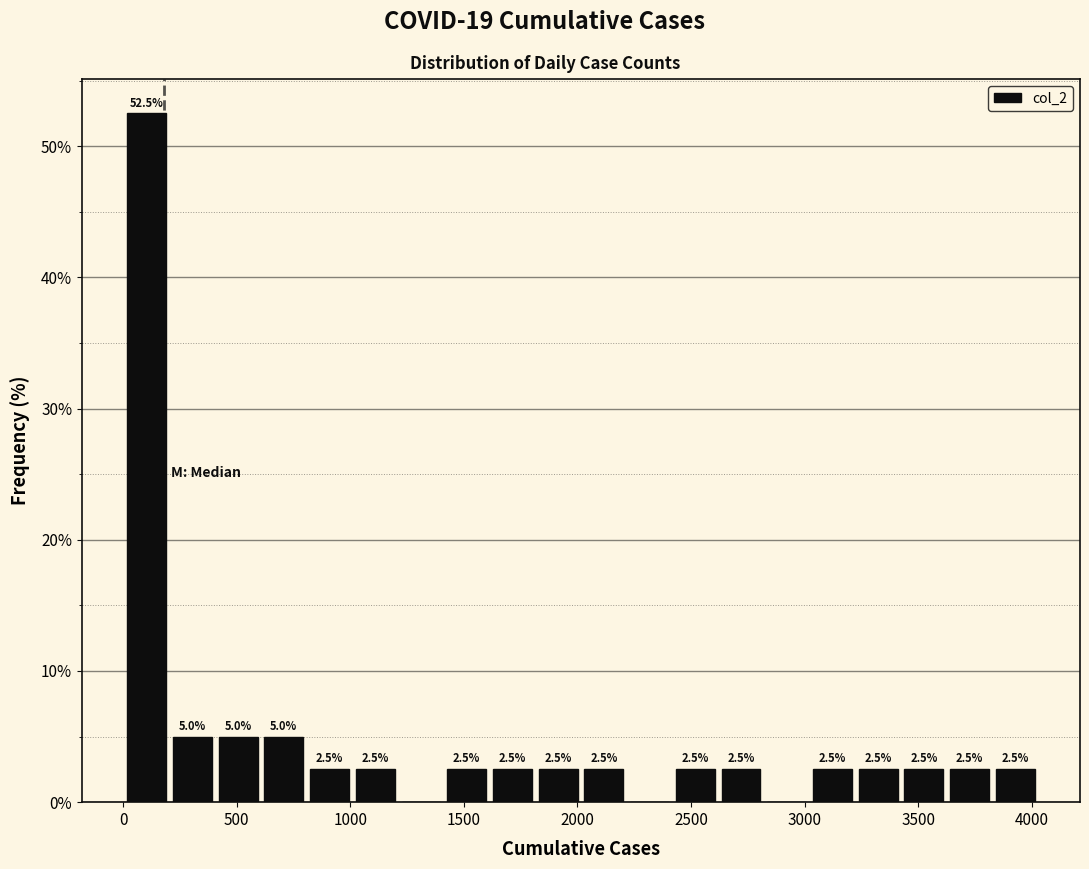

Over which range of the x-axis is the bar tallest?

0 to 200